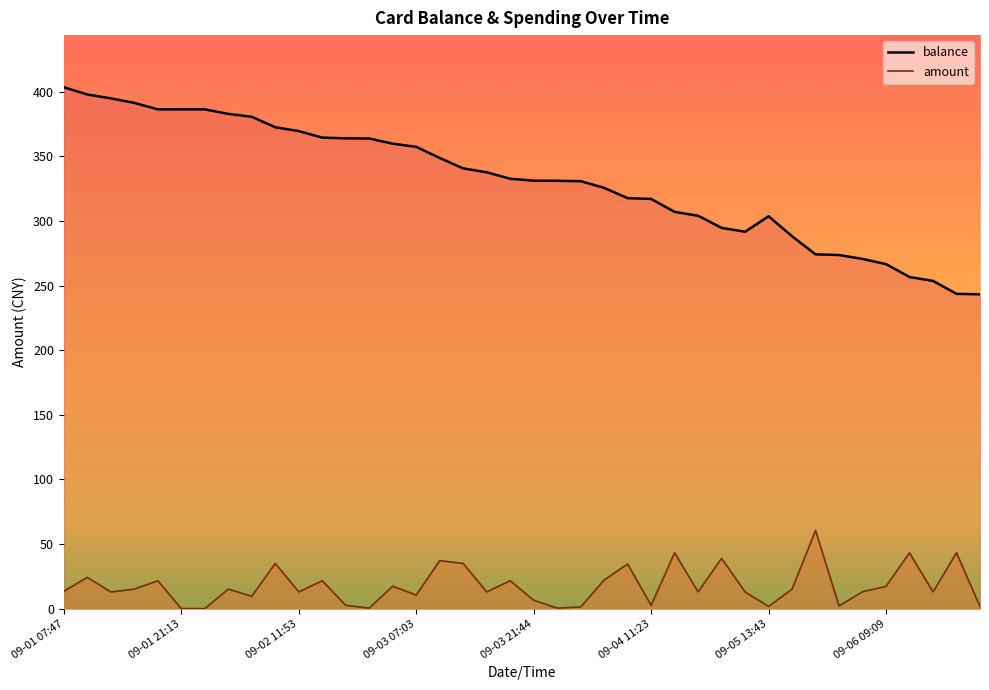

At which label is balance closest to 323?

09-04 07:24